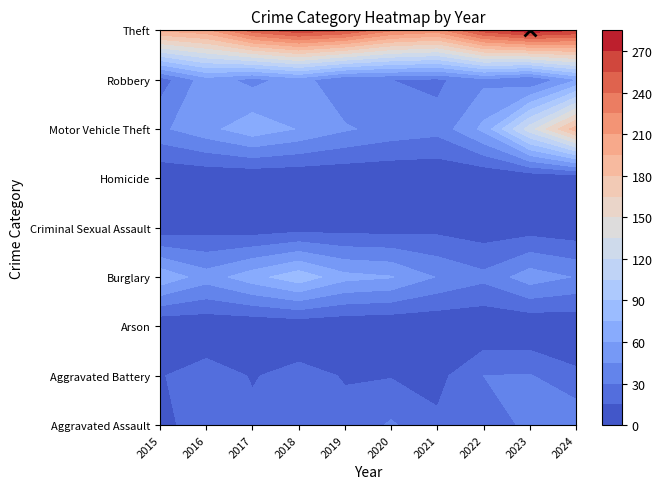

At how many categories does at least one series exceed 241?

6